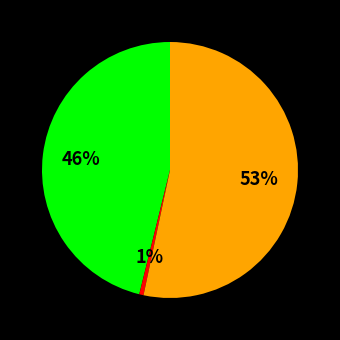

To the nearest percent, what is the average slice percentage?

33%